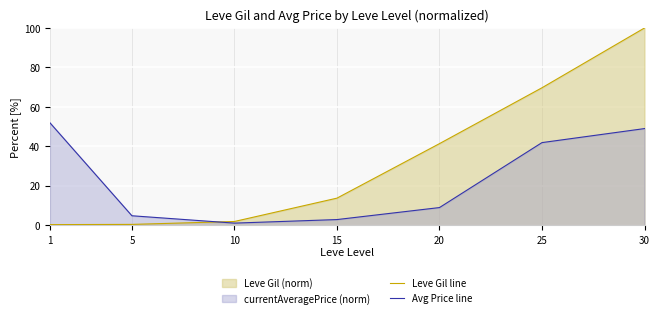

How many lines are shown in the chart?

2